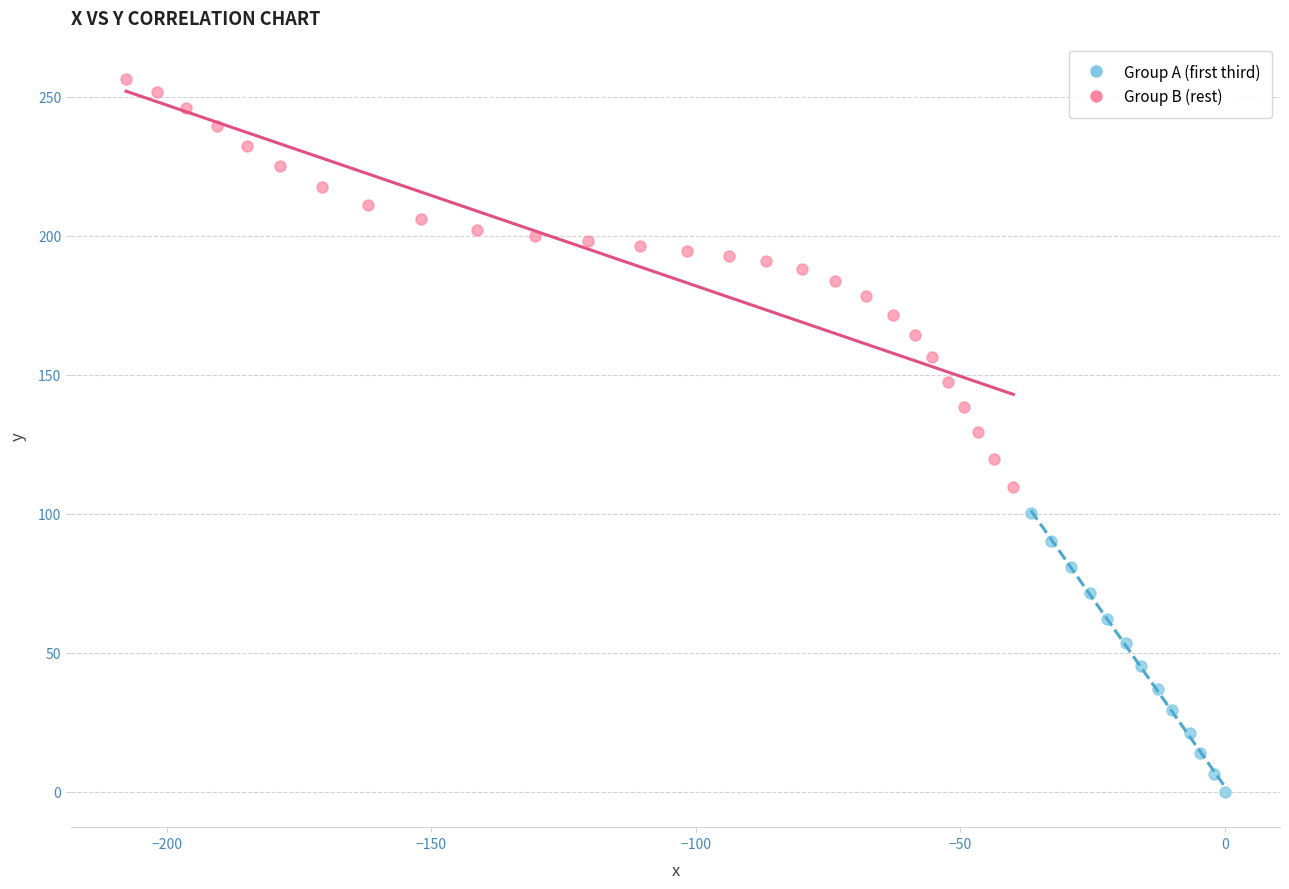

Which series has the largest Y range (max minus min)?

Group B (rest)